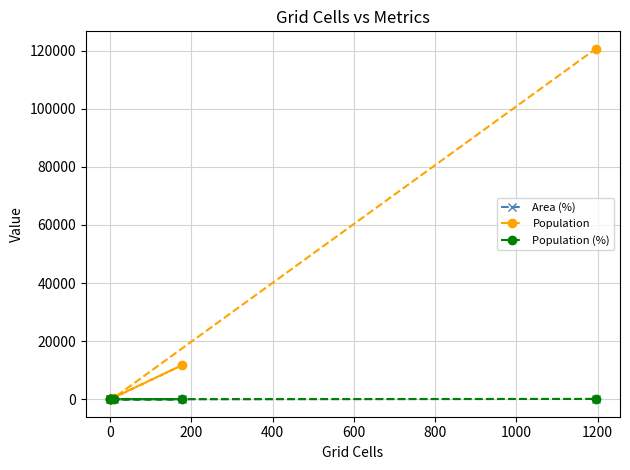

How many interior local valleys does the Population series have?

1